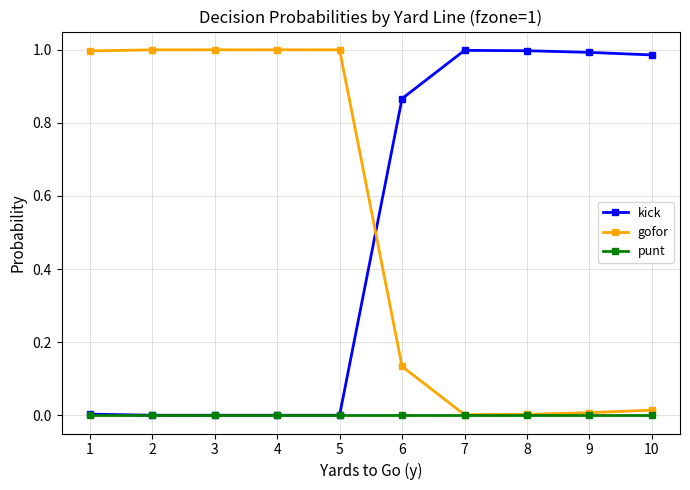

Is the value of punt at 3 greater than the value of gofor at 2?

No